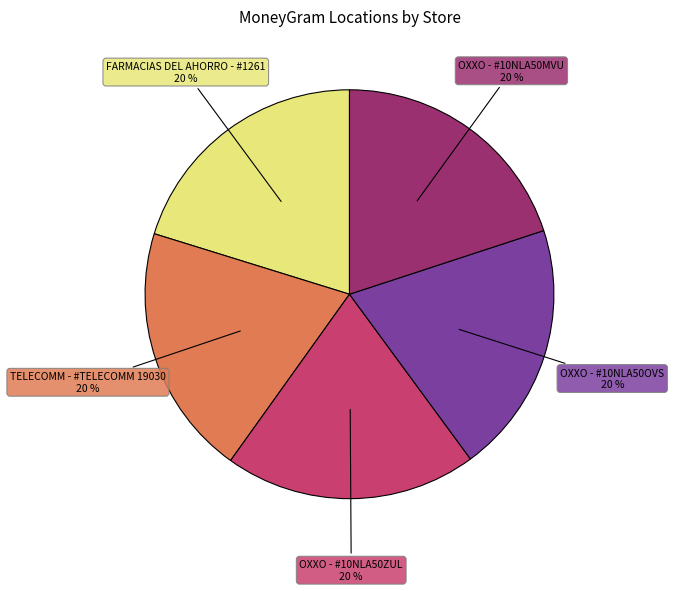

To the nearest percent, what is the average slice percentage?

20%